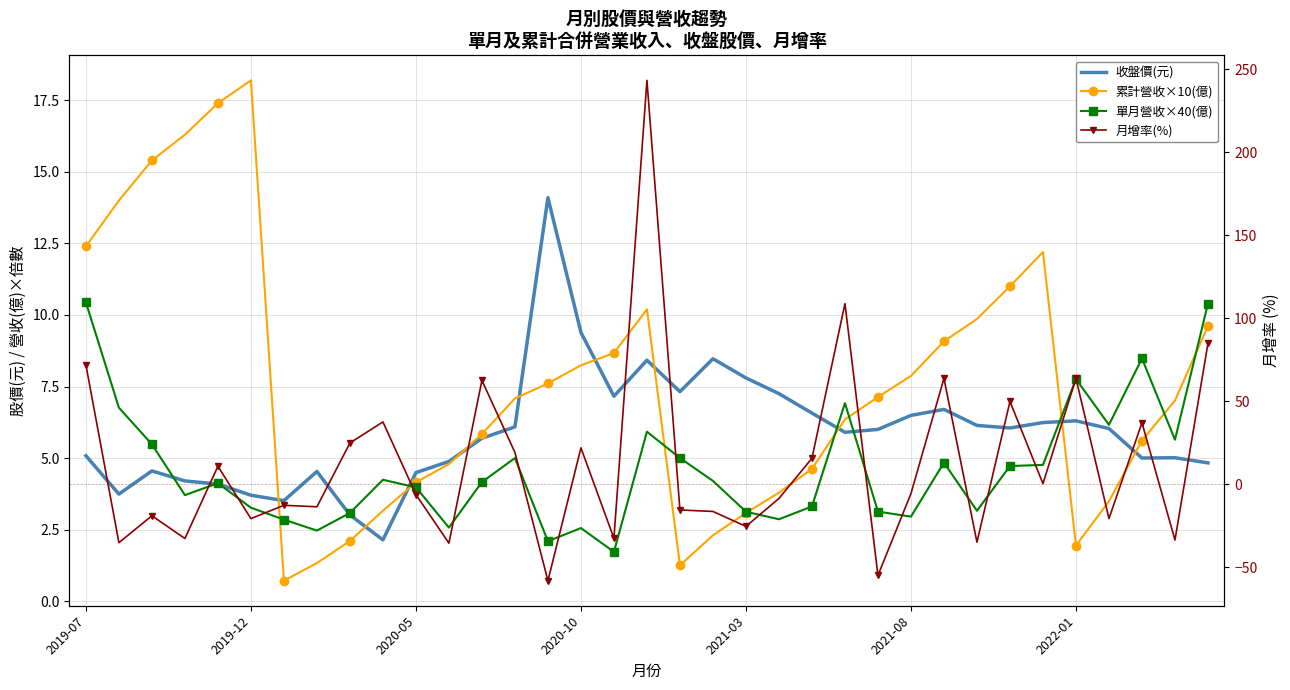

What is the difference between the 月增率(%) values at 11 and 14?

22.6